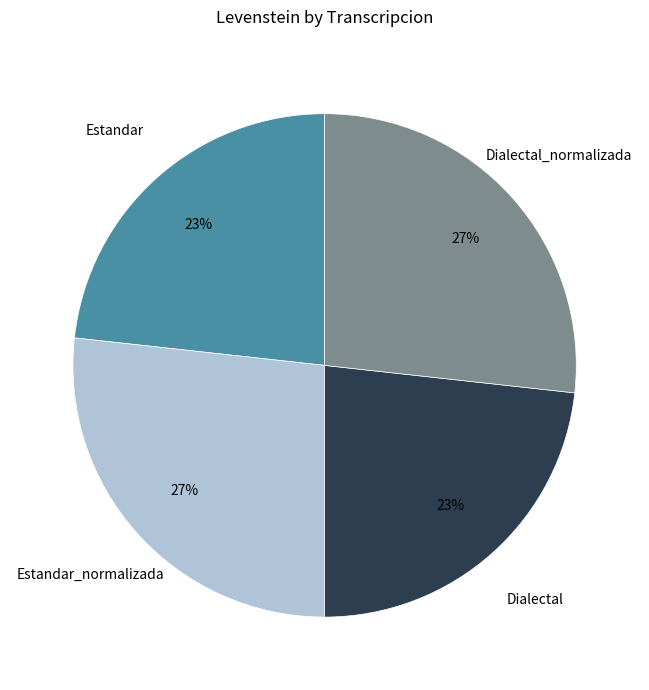

To the nearest percent, what is the average slice percentage?

25%